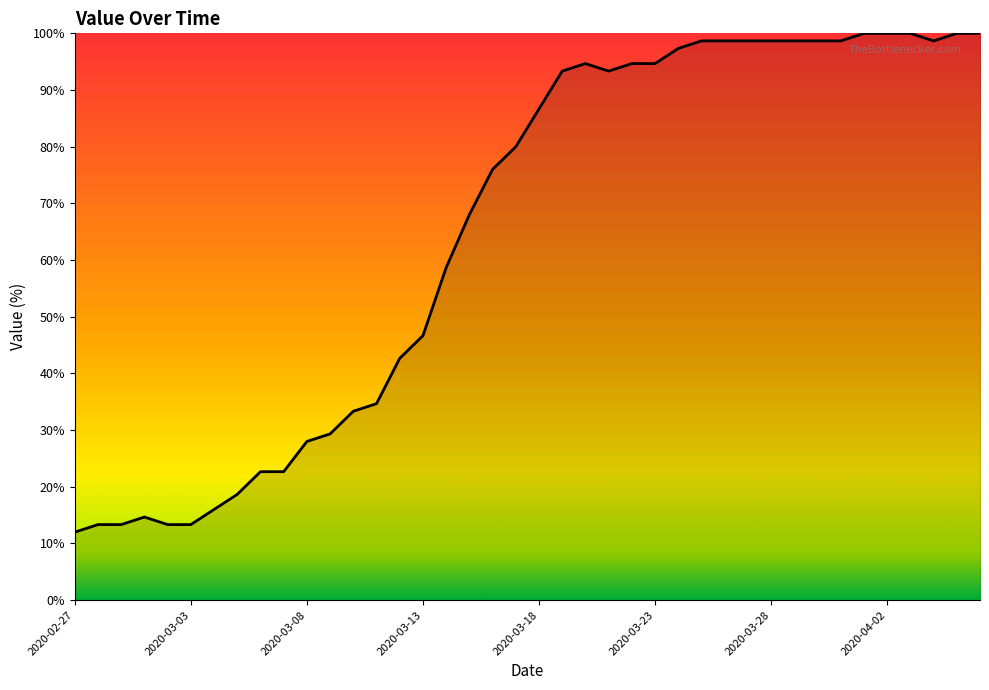

How many values are below 86?

20